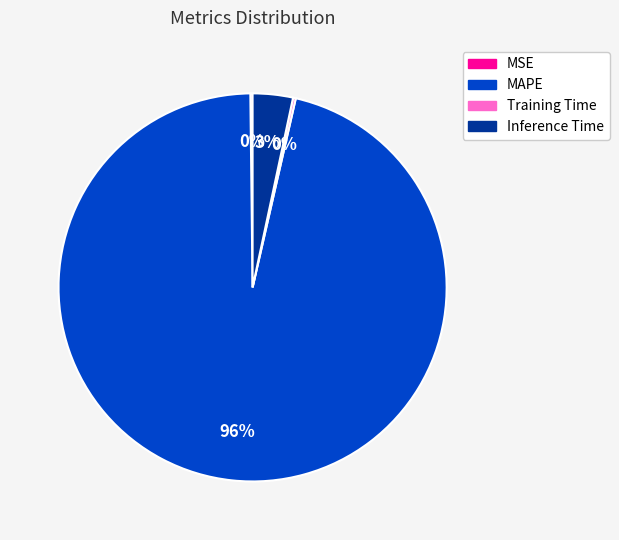

Which category has the biggest portion of the pie?

MAPE